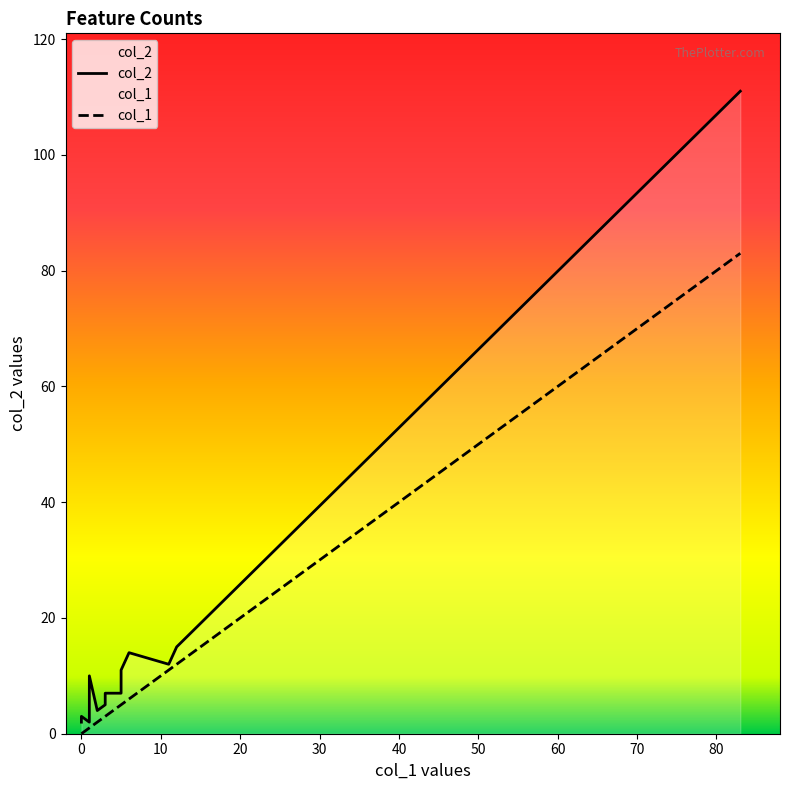

What is the average value of the col_1 series?

8